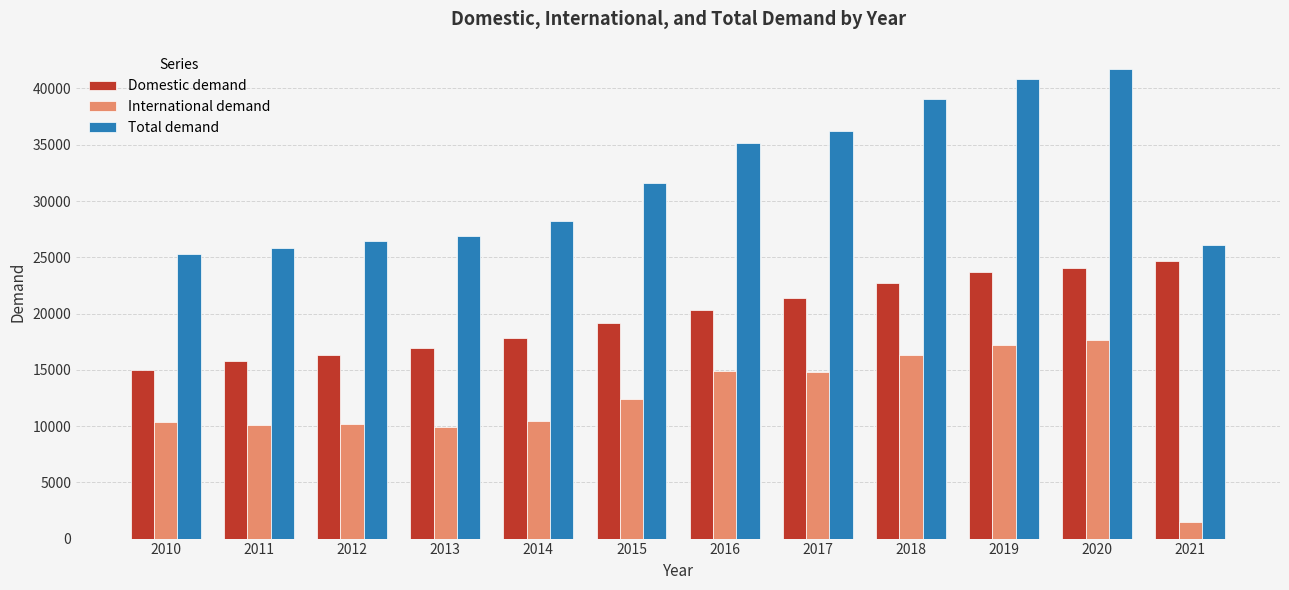

How many distinct data groups are displayed?

3